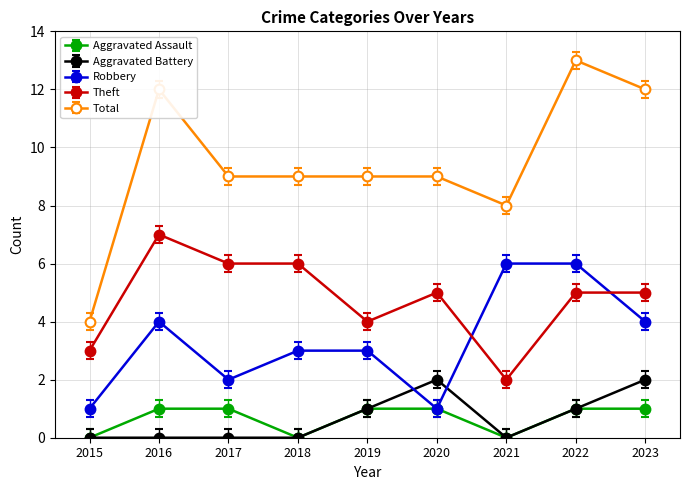

At which category is the sum across all series the highest?

2022